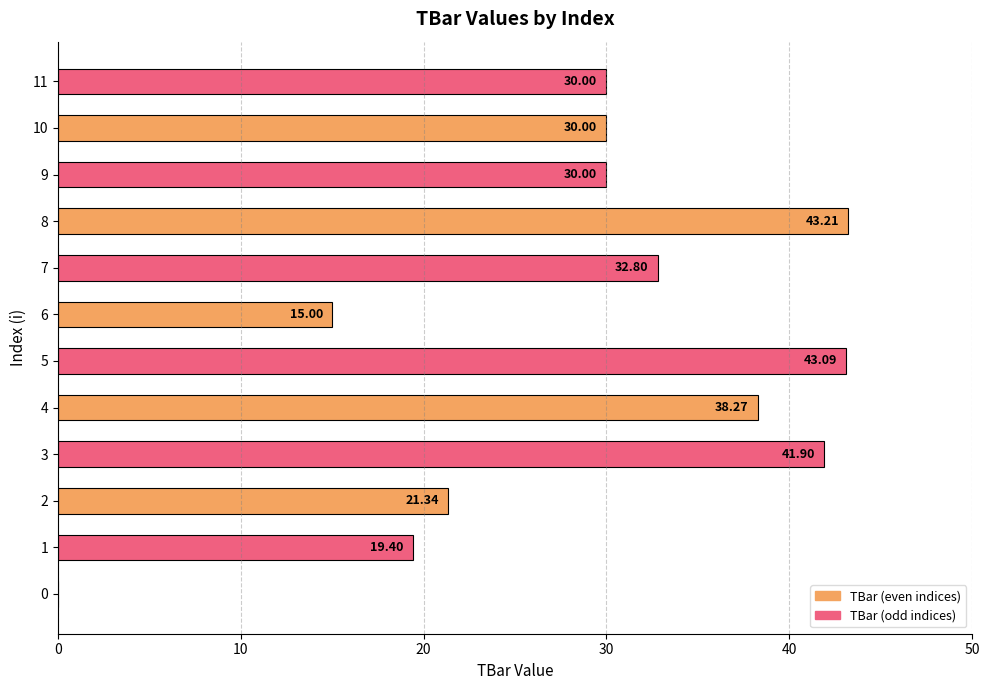

What is the ratio of the value at 2 to the value at 6?

1.4